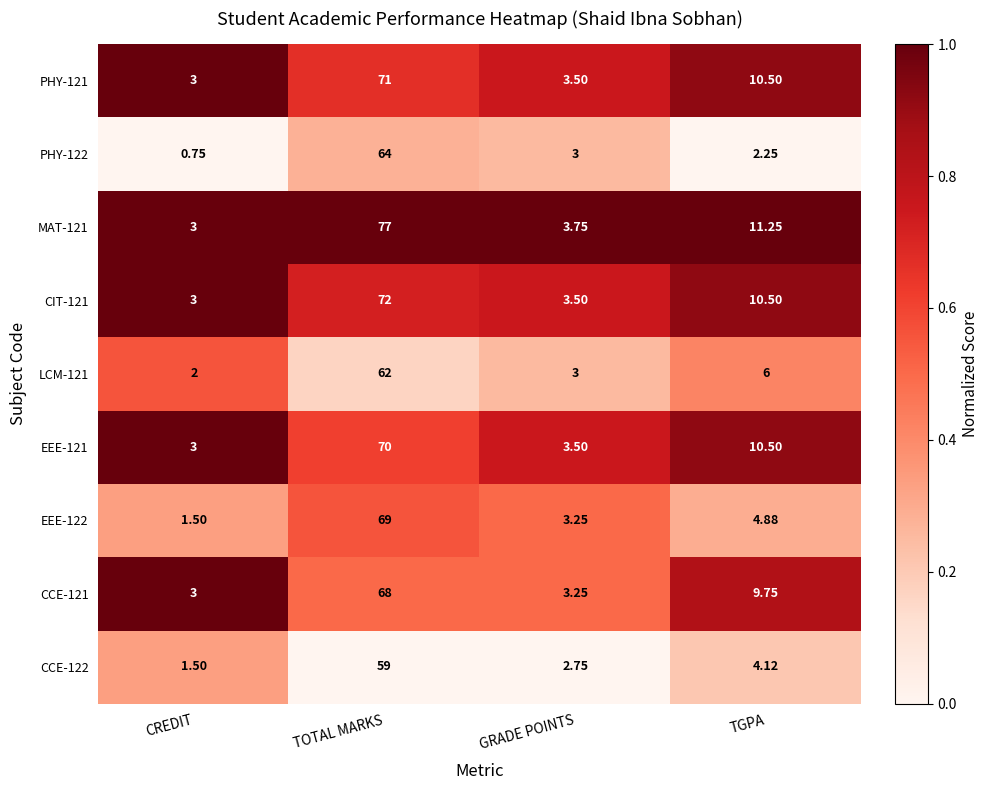

List the labels in order of EEE-121 value, smallest first.

CREDIT, GRADE POINTS, TGPA, TOTAL MARKS